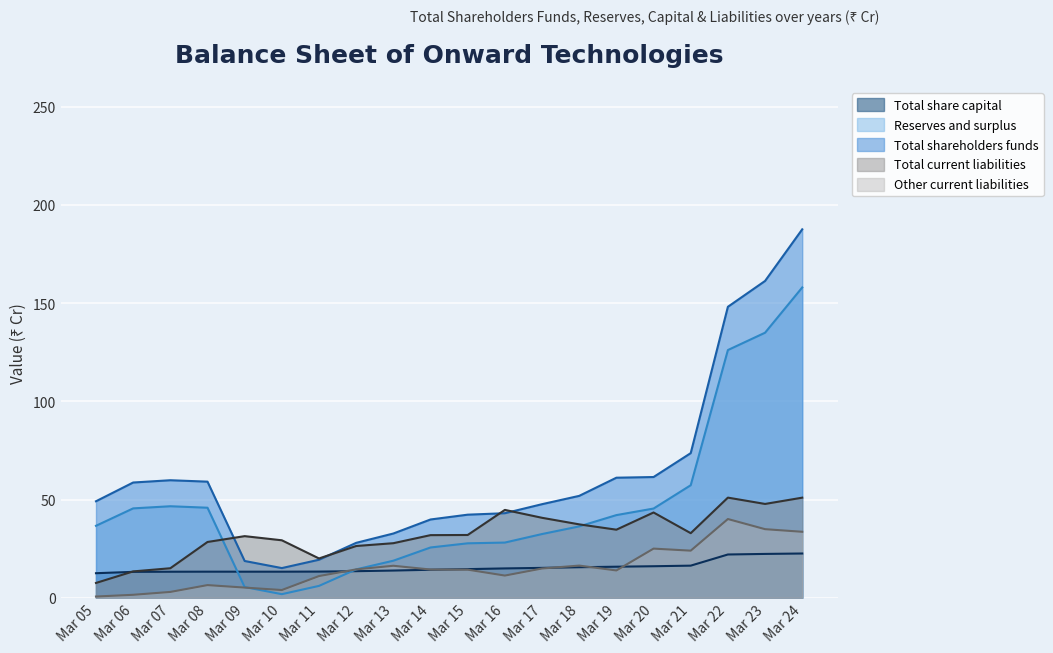

The Total current liabilities series shows 40.7 at Mar 17. True or false?

True